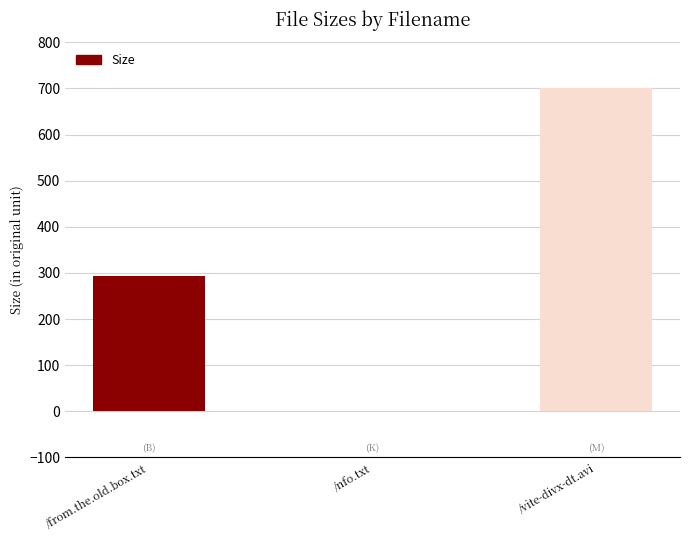

Does the chart contain stacked bars?

No